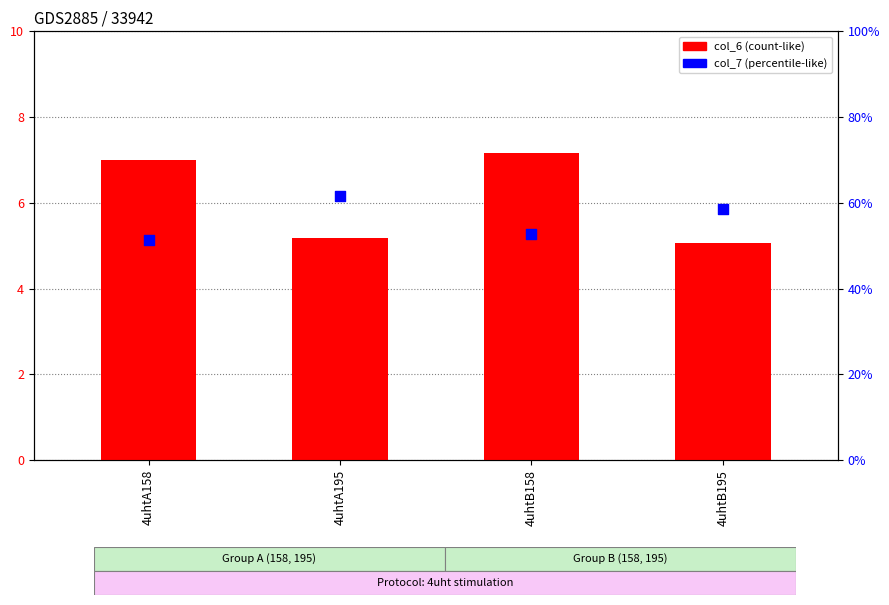

What is the total value across all series at 4uhtB195?

10.9